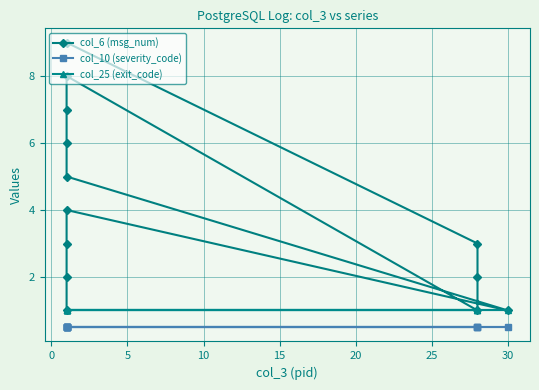

Between 12 and 10, which is larger?

12